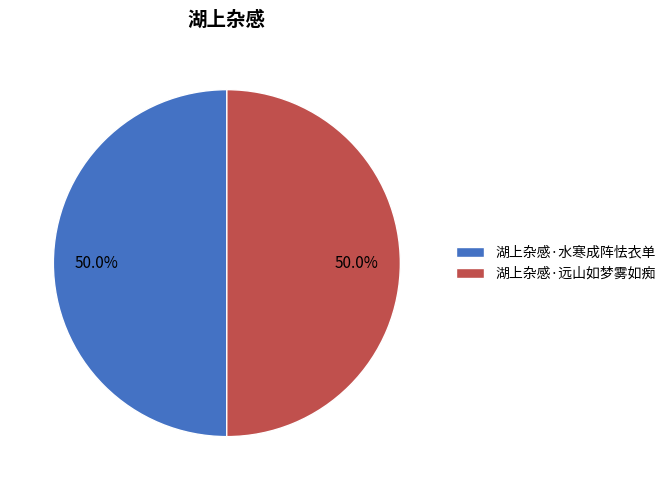

Do 湖上杂感·水寒成阵怯衣单 and 湖上杂感·远山如梦雾如痴 together represent more than half of the pie?

Yes